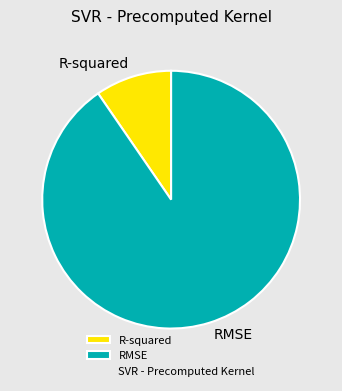

Which slice is the largest?

RMSE